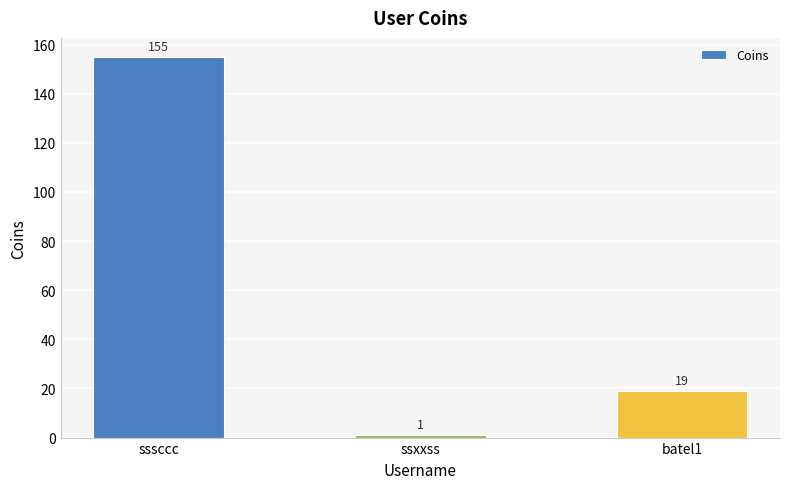

What is the average value?

58